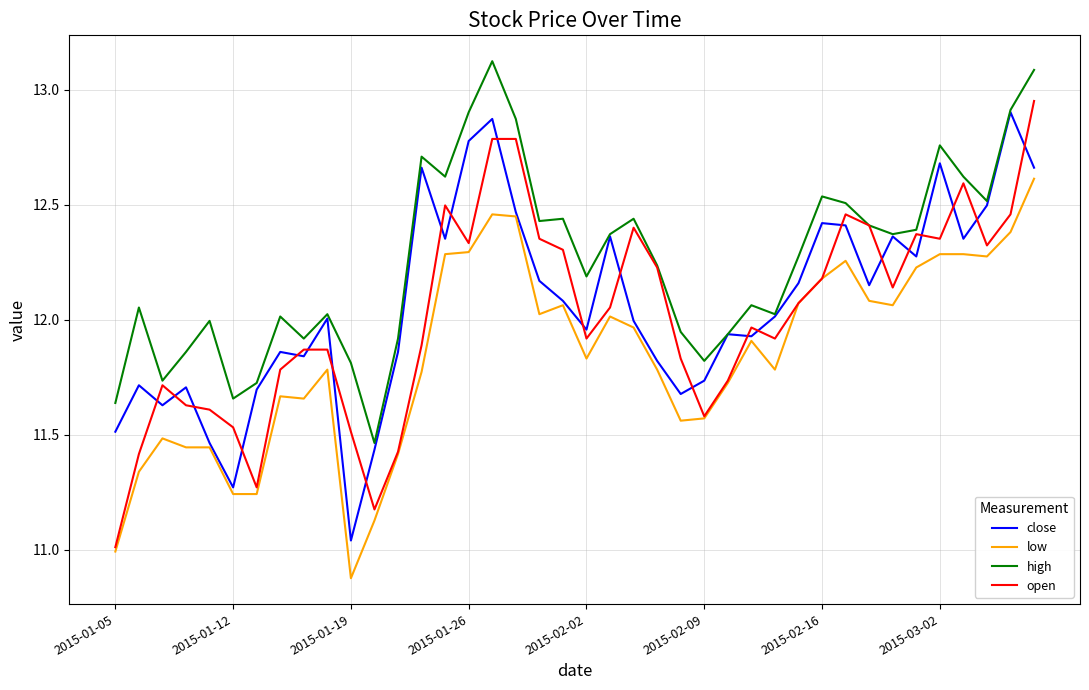

What is the maximum value shown in the chart?

13.1